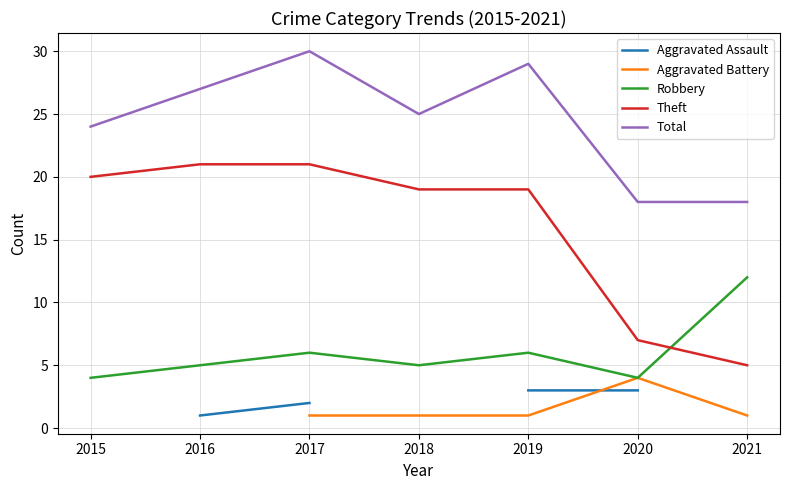

Is this an area chart (filled region under the line)?

No